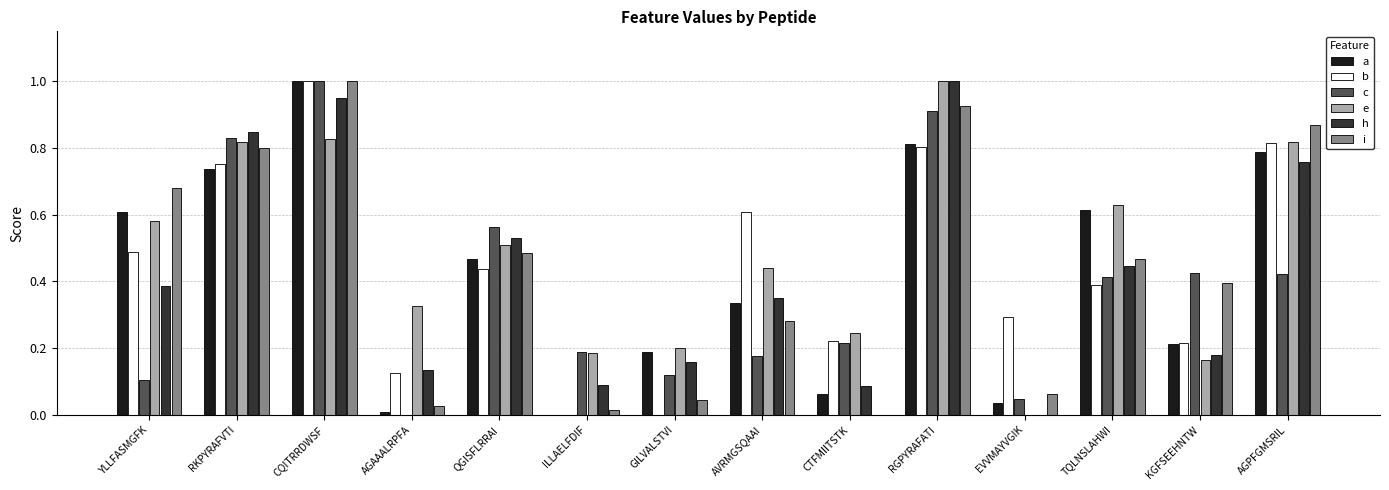

Between YLLFASMGFK and AVRMGSQAAI, which series saw the biggest shift?

i